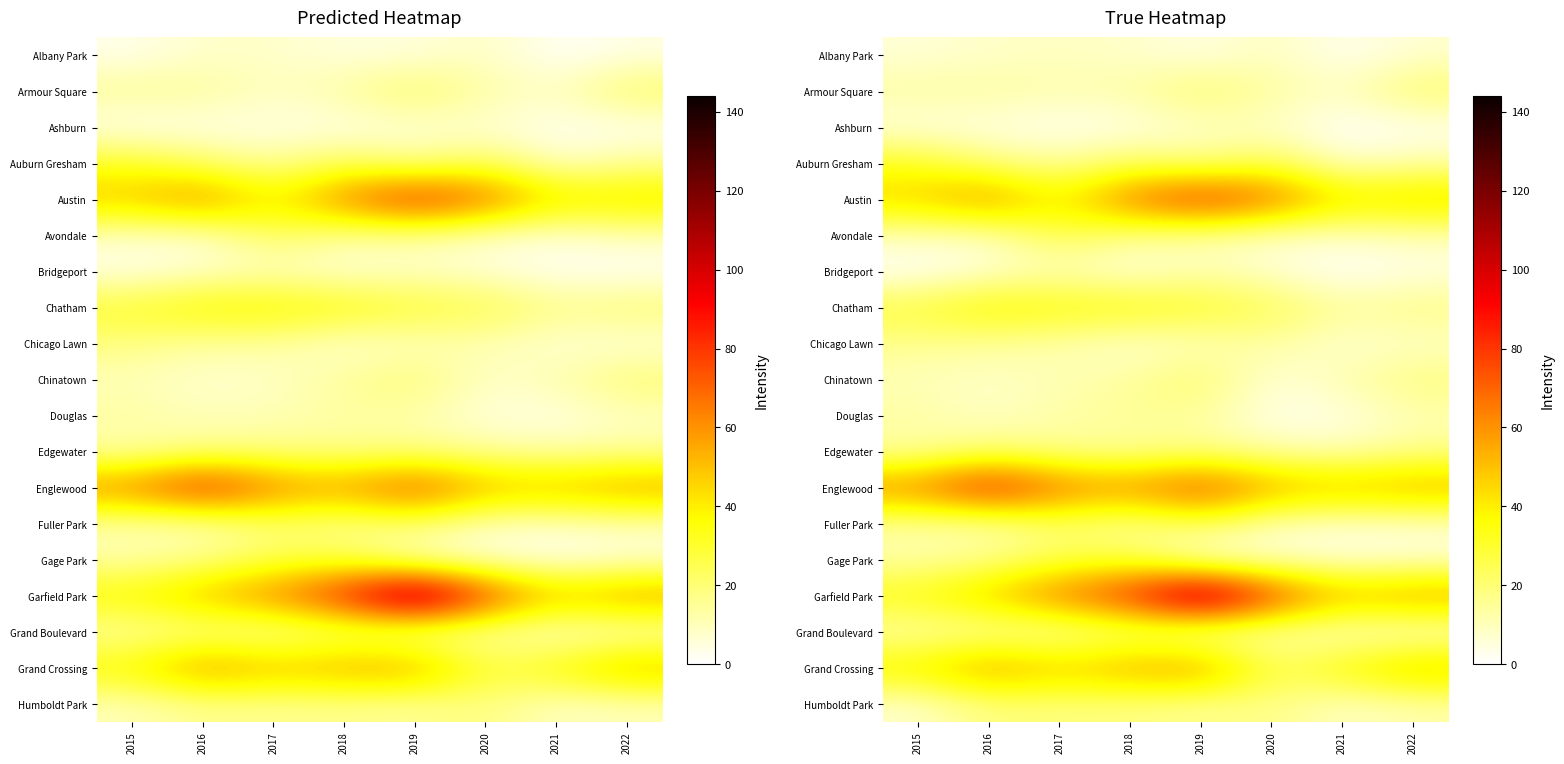

What is the total value across all series at 2018?

498